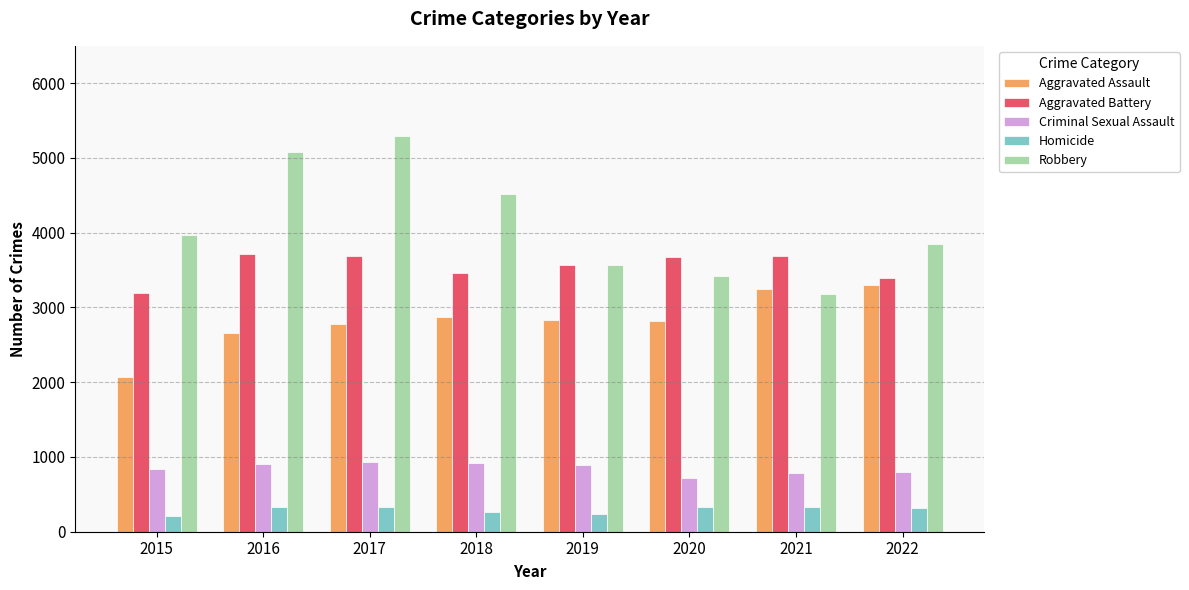

What is the maximum value for Criminal Sexual Assault?

933